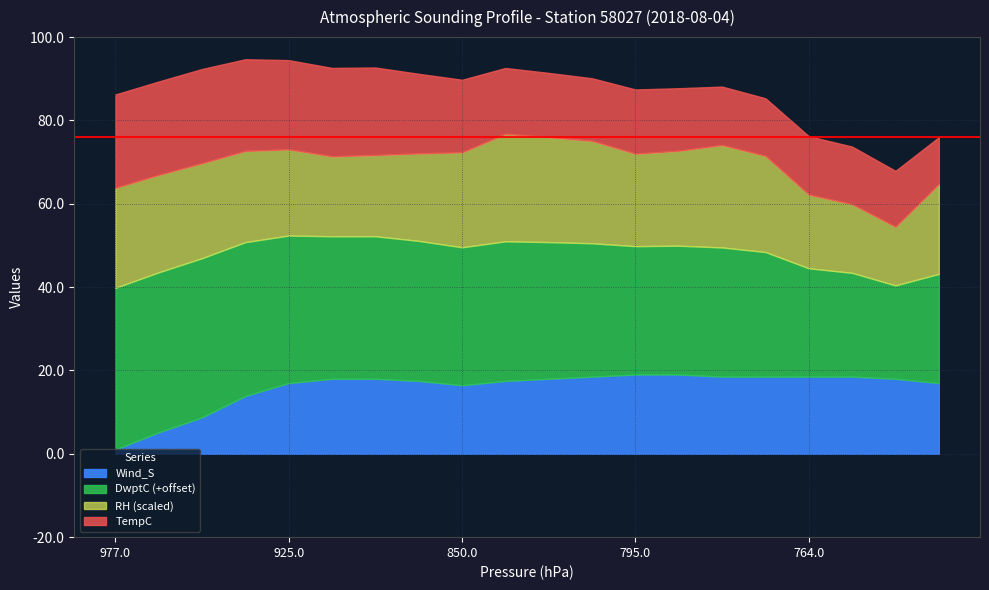

Which category has the lowest value in the Wind_S series?

977.0